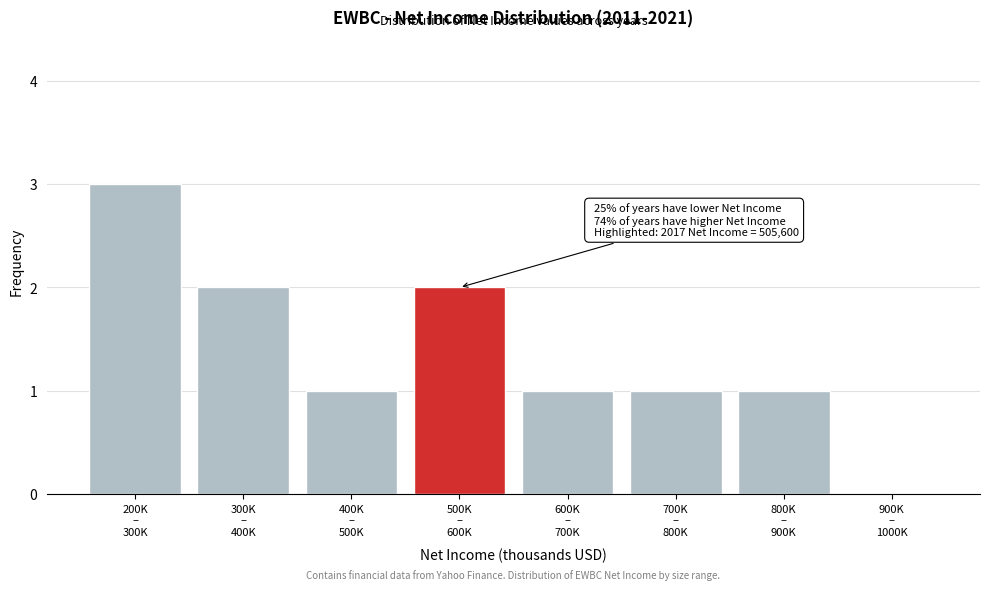

What is the sum of all values?

11